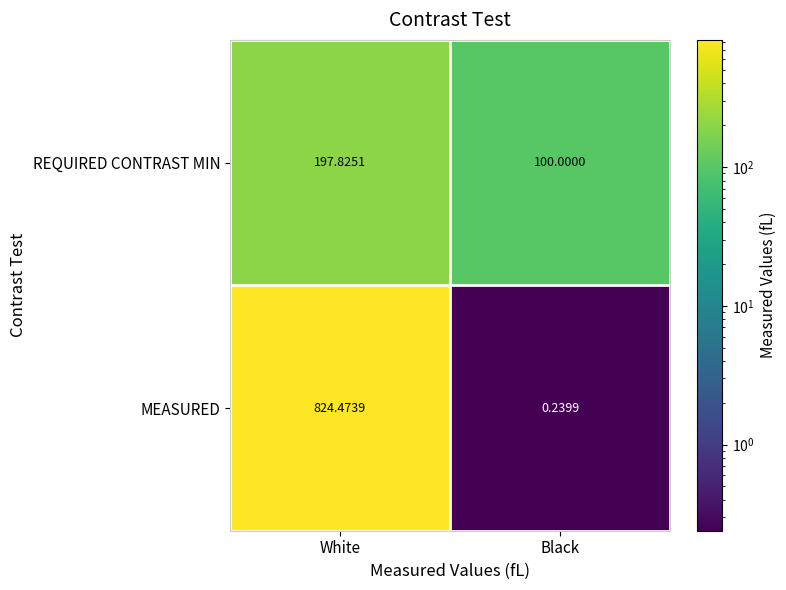

Rank the series by their maximum value, from lowest to highest.

REQUIRED CONTRAST MIN, MEASURED